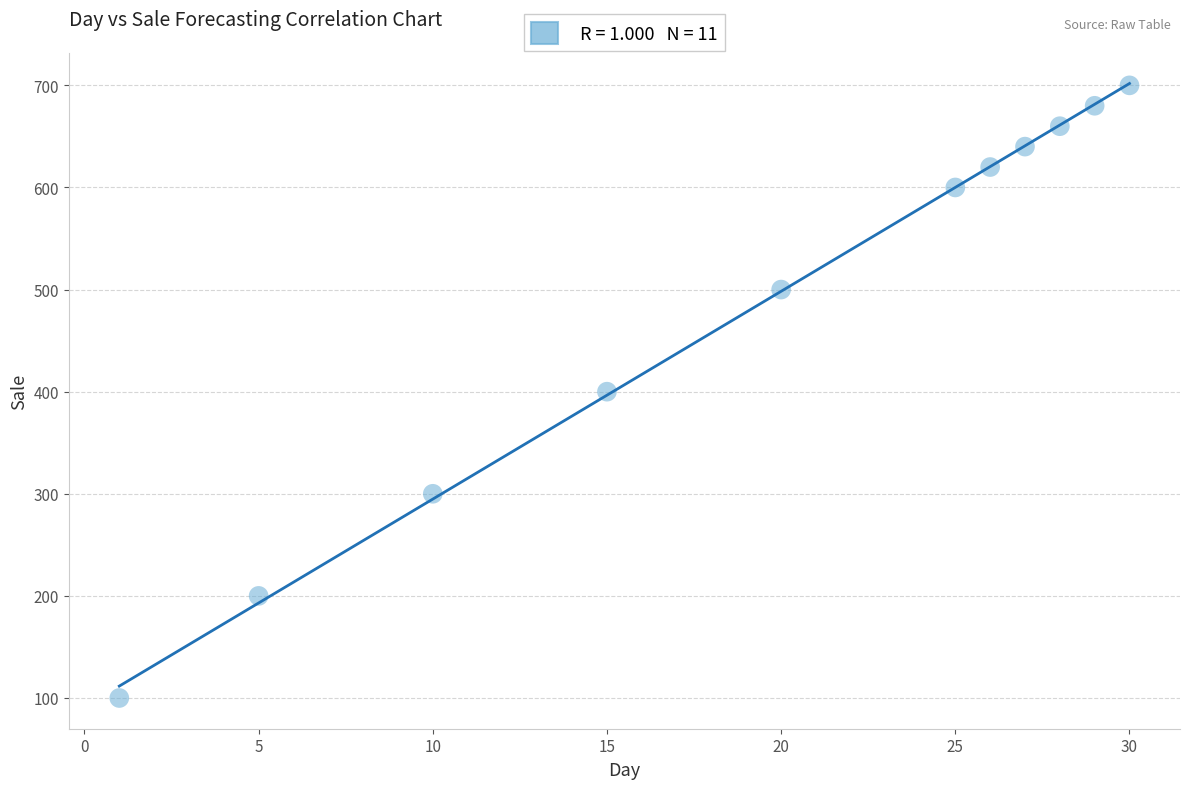

What is the average Y value?

491